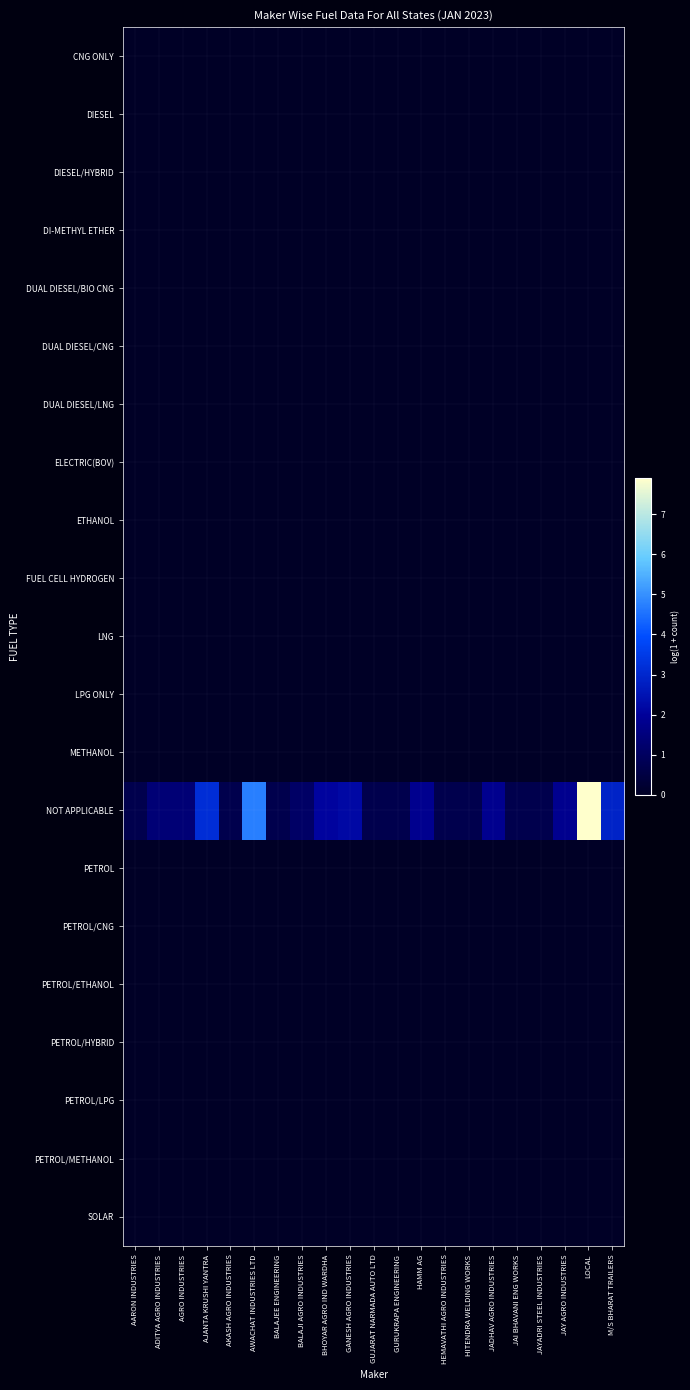

Reading left to right, transcribe all the data shown in this chart.

CNG ONLY: AARON INDUSTRIES=0.0	ADITYA AGRO INDUSTRIES=0.0	AGRO INDUSTRIES=0.0	AJANTA KRUSHI YANTRA=0.0	AKASH AGRO INDUSTRIES=0.0	AWACHAT INDUSTRIES LTD=0.0	BALAJEE ENGINEERING=0.0	BALAJI AGRO INDUSTRIES=0.0	BHOYAR AGRO IND WARDHA=0.0	GANESH AGRO INDUSTRIES=0.0	GUJARAT NARMADA AUTO LTD=0.0	GURUKRAPA ENGINEERING=0.0	HAMM AG=0.0	HEMAVATHI AGRO INDUSTRIES=0.0	HITENDRA WELDING WORKS=0.0	JADHAV AGRO INDUSTRIES=0.0	JAI BHAVANI ENG WORKS=0.0	JAYADRI STEEL INDUSTRIES=0.0	JAY AGRO INDUSTRIES=0.0	LOCAL=0.0	M/S BHARAT TRAILERS=0.0
DIESEL: AARON INDUSTRIES=0.0	ADITYA AGRO INDUSTRIES=0.0	AGRO INDUSTRIES=0.0	AJANTA KRUSHI YANTRA=0.0	AKASH AGRO INDUSTRIES=0.0	AWACHAT INDUSTRIES LTD=0.0	BALAJEE ENGINEERING=0.0	BALAJI AGRO INDUSTRIES=0.0	BHOYAR AGRO IND WARDHA=0.0	GANESH AGRO INDUSTRIES=0.0	GUJARAT NARMADA AUTO LTD=0.0	GURUKRAPA ENGINEERING=0.0	HAMM AG=0.0	HEMAVATHI AGRO INDUSTRIES=0.0	HITENDRA WELDING WORKS=0.0	JADHAV AGRO INDUSTRIES=0.0	JAI BHAVANI ENG WORKS=0.0	JAYADRI STEEL INDUSTRIES=0.0	JAY AGRO INDUSTRIES=0.0	LOCAL=0.0	M/S BHARAT TRAILERS=0.0
DIESEL/HYBRID: AARON INDUSTRIES=0.0	ADITYA AGRO INDUSTRIES=0.0	AGRO INDUSTRIES=0.0	AJANTA KRUSHI YANTRA=0.0	AKASH AGRO INDUSTRIES=0.0	AWACHAT INDUSTRIES LTD=0.0	BALAJEE ENGINEERING=0.0	BALAJI AGRO INDUSTRIES=0.0	BHOYAR AGRO IND WARDHA=0.0	GANESH AGRO INDUSTRIES=0.0	GUJARAT NARMADA AUTO LTD=0.0	GURUKRAPA ENGINEERING=0.0	HAMM AG=0.0	HEMAVATHI AGRO INDUSTRIES=0.0	HITENDRA WELDING WORKS=0.0	JADHAV AGRO INDUSTRIES=0.0	JAI BHAVANI ENG WORKS=0.0	JAYADRI STEEL INDUSTRIES=0.0	JAY AGRO INDUSTRIES=0.0	LOCAL=0.0	M/S BHARAT TRAILERS=0.0
DI-METHYL ETHER: AARON INDUSTRIES=0.0	ADITYA AGRO INDUSTRIES=0.0	AGRO INDUSTRIES=0.0	AJANTA KRUSHI YANTRA=0.0	AKASH AGRO INDUSTRIES=0.0	AWACHAT INDUSTRIES LTD=0.0	BALAJEE ENGINEERING=0.0	BALAJI AGRO INDUSTRIES=0.0	BHOYAR AGRO IND WARDHA=0.0	GANESH AGRO INDUSTRIES=0.0	GUJARAT NARMADA AUTO LTD=0.0	GURUKRAPA ENGINEERING=0.0	HAMM AG=0.0	HEMAVATHI AGRO INDUSTRIES=0.0	HITENDRA WELDING WORKS=0.0	JADHAV AGRO INDUSTRIES=0.0	JAI BHAVANI ENG WORKS=0.0	JAYADRI STEEL INDUSTRIES=0.0	JAY AGRO INDUSTRIES=0.0	LOCAL=0.0	M/S BHARAT TRAILERS=0.0
DUAL DIESEL/BIO CNG: AARON INDUSTRIES=0.0	ADITYA AGRO INDUSTRIES=0.0	AGRO INDUSTRIES=0.0	AJANTA KRUSHI YANTRA=0.0	AKASH AGRO INDUSTRIES=0.0	AWACHAT INDUSTRIES LTD=0.0	BALAJEE ENGINEERING=0.0	BALAJI AGRO INDUSTRIES=0.0	BHOYAR AGRO IND WARDHA=0.0	GANESH AGRO INDUSTRIES=0.0	GUJARAT NARMADA AUTO LTD=0.0	GURUKRAPA ENGINEERING=0.0	HAMM AG=0.0	HEMAVATHI AGRO INDUSTRIES=0.0	HITENDRA WELDING WORKS=0.0	JADHAV AGRO INDUSTRIES=0.0	JAI BHAVANI ENG WORKS=0.0	JAYADRI STEEL INDUSTRIES=0.0	JAY AGRO INDUSTRIES=0.0	LOCAL=0.0	M/S BHARAT TRAILERS=0.0
DUAL DIESEL/CNG: AARON INDUSTRIES=0.0	ADITYA AGRO INDUSTRIES=0.0	AGRO INDUSTRIES=0.0	AJANTA KRUSHI YANTRA=0.0	AKASH AGRO INDUSTRIES=0.0	AWACHAT INDUSTRIES LTD=0.0	BALAJEE ENGINEERING=0.0	BALAJI AGRO INDUSTRIES=0.0	BHOYAR AGRO IND WARDHA=0.0	GANESH AGRO INDUSTRIES=0.0	GUJARAT NARMADA AUTO LTD=0.0	GURUKRAPA ENGINEERING=0.0	HAMM AG=0.0	HEMAVATHI AGRO INDUSTRIES=0.0	HITENDRA WELDING WORKS=0.0	JADHAV AGRO INDUSTRIES=0.0	JAI BHAVANI ENG WORKS=0.0	JAYADRI STEEL INDUSTRIES=0.0	JAY AGRO INDUSTRIES=0.0	LOCAL=0.0	M/S BHARAT TRAILERS=0.0
DUAL DIESEL/LNG: AARON INDUSTRIES=0.0	ADITYA AGRO INDUSTRIES=0.0	AGRO INDUSTRIES=0.0	AJANTA KRUSHI YANTRA=0.0	AKASH AGRO INDUSTRIES=0.0	AWACHAT INDUSTRIES LTD=0.0	BALAJEE ENGINEERING=0.0	BALAJI AGRO INDUSTRIES=0.0	BHOYAR AGRO IND WARDHA=0.0	GANESH AGRO INDUSTRIES=0.0	GUJARAT NARMADA AUTO LTD=0.0	GURUKRAPA ENGINEERING=0.0	HAMM AG=0.0	HEMAVATHI AGRO INDUSTRIES=0.0	HITENDRA WELDING WORKS=0.0	JADHAV AGRO INDUSTRIES=0.0	JAI BHAVANI ENG WORKS=0.0	JAYADRI STEEL INDUSTRIES=0.0	JAY AGRO INDUSTRIES=0.0	LOCAL=0.0	M/S BHARAT TRAILERS=0.0
ELECTRIC(BOV): AARON INDUSTRIES=0.0	ADITYA AGRO INDUSTRIES=0.0	AGRO INDUSTRIES=0.0	AJANTA KRUSHI YANTRA=0.0	AKASH AGRO INDUSTRIES=0.0	AWACHAT INDUSTRIES LTD=0.0	BALAJEE ENGINEERING=0.0	BALAJI AGRO INDUSTRIES=0.0	BHOYAR AGRO IND WARDHA=0.0	GANESH AGRO INDUSTRIES=0.0	GUJARAT NARMADA AUTO LTD=0.0	GURUKRAPA ENGINEERING=0.0	HAMM AG=0.0	HEMAVATHI AGRO INDUSTRIES=0.0	HITENDRA WELDING WORKS=0.0	JADHAV AGRO INDUSTRIES=0.0	JAI BHAVANI ENG WORKS=0.0	JAYADRI STEEL INDUSTRIES=0.0	JAY AGRO INDUSTRIES=0.0	LOCAL=0.0	M/S BHARAT TRAILERS=0.0
ETHANOL: AARON INDUSTRIES=0.0	ADITYA AGRO INDUSTRIES=0.0	AGRO INDUSTRIES=0.0	AJANTA KRUSHI YANTRA=0.0	AKASH AGRO INDUSTRIES=0.0	AWACHAT INDUSTRIES LTD=0.0	BALAJEE ENGINEERING=0.0	BALAJI AGRO INDUSTRIES=0.0	BHOYAR AGRO IND WARDHA=0.0	GANESH AGRO INDUSTRIES=0.0	GUJARAT NARMADA AUTO LTD=0.0	GURUKRAPA ENGINEERING=0.0	HAMM AG=0.0	HEMAVATHI AGRO INDUSTRIES=0.0	HITENDRA WELDING WORKS=0.0	JADHAV AGRO INDUSTRIES=0.0	JAI BHAVANI ENG WORKS=0.0	JAYADRI STEEL INDUSTRIES=0.0	JAY AGRO INDUSTRIES=0.0	LOCAL=0.0	M/S BHARAT TRAILERS=0.0
FUEL CELL HYDROGEN: AARON INDUSTRIES=0.0	ADITYA AGRO INDUSTRIES=0.0	AGRO INDUSTRIES=0.0	AJANTA KRUSHI YANTRA=0.0	AKASH AGRO INDUSTRIES=0.0	AWACHAT INDUSTRIES LTD=0.0	BALAJEE ENGINEERING=0.0	BALAJI AGRO INDUSTRIES=0.0	BHOYAR AGRO IND WARDHA=0.0	GANESH AGRO INDUSTRIES=0.0	GUJARAT NARMADA AUTO LTD=0.0	GURUKRAPA ENGINEERING=0.0	HAMM AG=0.0	HEMAVATHI AGRO INDUSTRIES=0.0	HITENDRA WELDING WORKS=0.0	JADHAV AGRO INDUSTRIES=0.0	JAI BHAVANI ENG WORKS=0.0	JAYADRI STEEL INDUSTRIES=0.0	JAY AGRO INDUSTRIES=0.0	LOCAL=0.0	M/S BHARAT TRAILERS=0.0
LNG: AARON INDUSTRIES=0.0	ADITYA AGRO INDUSTRIES=0.0	AGRO INDUSTRIES=0.0	AJANTA KRUSHI YANTRA=0.0	AKASH AGRO INDUSTRIES=0.0	AWACHAT INDUSTRIES LTD=0.0	BALAJEE ENGINEERING=0.0	BALAJI AGRO INDUSTRIES=0.0	BHOYAR AGRO IND WARDHA=0.0	GANESH AGRO INDUSTRIES=0.0	GUJARAT NARMADA AUTO LTD=0.0	GURUKRAPA ENGINEERING=0.0	HAMM AG=0.0	HEMAVATHI AGRO INDUSTRIES=0.0	HITENDRA WELDING WORKS=0.0	JADHAV AGRO INDUSTRIES=0.0	JAI BHAVANI ENG WORKS=0.0	JAYADRI STEEL INDUSTRIES=0.0	JAY AGRO INDUSTRIES=0.0	LOCAL=0.0	M/S BHARAT TRAILERS=0.0
LPG ONLY: AARON INDUSTRIES=0.0	ADITYA AGRO INDUSTRIES=0.0	AGRO INDUSTRIES=0.0	AJANTA KRUSHI YANTRA=0.0	AKASH AGRO INDUSTRIES=0.0	AWACHAT INDUSTRIES LTD=0.0	BALAJEE ENGINEERING=0.0	BALAJI AGRO INDUSTRIES=0.0	BHOYAR AGRO IND WARDHA=0.0	GANESH AGRO INDUSTRIES=0.0	GUJARAT NARMADA AUTO LTD=0.0	GURUKRAPA ENGINEERING=0.0	HAMM AG=0.0	HEMAVATHI AGRO INDUSTRIES=0.0	HITENDRA WELDING WORKS=0.0	JADHAV AGRO INDUSTRIES=0.0	JAI BHAVANI ENG WORKS=0.0	JAYADRI STEEL INDUSTRIES=0.0	JAY AGRO INDUSTRIES=0.0	LOCAL=0.0	M/S BHARAT TRAILERS=0.0
METHANOL: AARON INDUSTRIES=0.0	ADITYA AGRO INDUSTRIES=0.0	AGRO INDUSTRIES=0.0	AJANTA KRUSHI YANTRA=0.0	AKASH AGRO INDUSTRIES=0.0	AWACHAT INDUSTRIES LTD=0.0	BALAJEE ENGINEERING=0.0	BALAJI AGRO INDUSTRIES=0.0	BHOYAR AGRO IND WARDHA=0.0	GANESH AGRO INDUSTRIES=0.0	GUJARAT NARMADA AUTO LTD=0.0	GURUKRAPA ENGINEERING=0.0	HAMM AG=0.0	HEMAVATHI AGRO INDUSTRIES=0.0	HITENDRA WELDING WORKS=0.0	JADHAV AGRO INDUSTRIES=0.0	JAI BHAVANI ENG WORKS=0.0	JAYADRI STEEL INDUSTRIES=0.0	JAY AGRO INDUSTRIES=0.0	LOCAL=0.0	M/S BHARAT TRAILERS=0.0
NOT APPLICABLE: AARON INDUSTRIES=0.7	ADITYA AGRO INDUSTRIES=1.4	AGRO INDUSTRIES=1.4	AJANTA KRUSHI YANTRA=3.2	AKASH AGRO INDUSTRIES=0.7	AWACHAT INDUSTRIES LTD=4.8	BALAJEE ENGINEERING=0.7	BALAJI AGRO INDUSTRIES=1.1	BHOYAR AGRO IND WARDHA=2.1	GANESH AGRO INDUSTRIES=2.2	GUJARAT NARMADA AUTO LTD=0.7	GURUKRAPA ENGINEERING=0.7	HAMM AG=1.8	HEMAVATHI AGRO INDUSTRIES=0.7	HITENDRA WELDING WORKS=0.7	JADHAV AGRO INDUSTRIES=1.8	JAI BHAVANI ENG WORKS=0.7	JAYADRI STEEL INDUSTRIES=0.7	JAY AGRO INDUSTRIES=1.8	LOCAL=7.9	M/S BHARAT TRAILERS=2.9
PETROL: AARON INDUSTRIES=0.0	ADITYA AGRO INDUSTRIES=0.0	AGRO INDUSTRIES=0.0	AJANTA KRUSHI YANTRA=0.0	AKASH AGRO INDUSTRIES=0.0	AWACHAT INDUSTRIES LTD=0.0	BALAJEE ENGINEERING=0.0	BALAJI AGRO INDUSTRIES=0.0	BHOYAR AGRO IND WARDHA=0.0	GANESH AGRO INDUSTRIES=0.0	GUJARAT NARMADA AUTO LTD=0.0	GURUKRAPA ENGINEERING=0.0	HAMM AG=0.0	HEMAVATHI AGRO INDUSTRIES=0.0	HITENDRA WELDING WORKS=0.0	JADHAV AGRO INDUSTRIES=0.0	JAI BHAVANI ENG WORKS=0.0	JAYADRI STEEL INDUSTRIES=0.0	JAY AGRO INDUSTRIES=0.0	LOCAL=0.0	M/S BHARAT TRAILERS=0.0
PETROL/CNG: AARON INDUSTRIES=0.0	ADITYA AGRO INDUSTRIES=0.0	AGRO INDUSTRIES=0.0	AJANTA KRUSHI YANTRA=0.0	AKASH AGRO INDUSTRIES=0.0	AWACHAT INDUSTRIES LTD=0.0	BALAJEE ENGINEERING=0.0	BALAJI AGRO INDUSTRIES=0.0	BHOYAR AGRO IND WARDHA=0.0	GANESH AGRO INDUSTRIES=0.0	GUJARAT NARMADA AUTO LTD=0.0	GURUKRAPA ENGINEERING=0.0	HAMM AG=0.0	HEMAVATHI AGRO INDUSTRIES=0.0	HITENDRA WELDING WORKS=0.0	JADHAV AGRO INDUSTRIES=0.0	JAI BHAVANI ENG WORKS=0.0	JAYADRI STEEL INDUSTRIES=0.0	JAY AGRO INDUSTRIES=0.0	LOCAL=0.0	M/S BHARAT TRAILERS=0.0
PETROL/ETHANOL: AARON INDUSTRIES=0.0	ADITYA AGRO INDUSTRIES=0.0	AGRO INDUSTRIES=0.0	AJANTA KRUSHI YANTRA=0.0	AKASH AGRO INDUSTRIES=0.0	AWACHAT INDUSTRIES LTD=0.0	BALAJEE ENGINEERING=0.0	BALAJI AGRO INDUSTRIES=0.0	BHOYAR AGRO IND WARDHA=0.0	GANESH AGRO INDUSTRIES=0.0	GUJARAT NARMADA AUTO LTD=0.0	GURUKRAPA ENGINEERING=0.0	HAMM AG=0.0	HEMAVATHI AGRO INDUSTRIES=0.0	HITENDRA WELDING WORKS=0.0	JADHAV AGRO INDUSTRIES=0.0	JAI BHAVANI ENG WORKS=0.0	JAYADRI STEEL INDUSTRIES=0.0	JAY AGRO INDUSTRIES=0.0	LOCAL=0.0	M/S BHARAT TRAILERS=0.0
PETROL/HYBRID: AARON INDUSTRIES=0.0	ADITYA AGRO INDUSTRIES=0.0	AGRO INDUSTRIES=0.0	AJANTA KRUSHI YANTRA=0.0	AKASH AGRO INDUSTRIES=0.0	AWACHAT INDUSTRIES LTD=0.0	BALAJEE ENGINEERING=0.0	BALAJI AGRO INDUSTRIES=0.0	BHOYAR AGRO IND WARDHA=0.0	GANESH AGRO INDUSTRIES=0.0	GUJARAT NARMADA AUTO LTD=0.0	GURUKRAPA ENGINEERING=0.0	HAMM AG=0.0	HEMAVATHI AGRO INDUSTRIES=0.0	HITENDRA WELDING WORKS=0.0	JADHAV AGRO INDUSTRIES=0.0	JAI BHAVANI ENG WORKS=0.0	JAYADRI STEEL INDUSTRIES=0.0	JAY AGRO INDUSTRIES=0.0	LOCAL=0.0	M/S BHARAT TRAILERS=0.0
PETROL/LPG: AARON INDUSTRIES=0.0	ADITYA AGRO INDUSTRIES=0.0	AGRO INDUSTRIES=0.0	AJANTA KRUSHI YANTRA=0.0	AKASH AGRO INDUSTRIES=0.0	AWACHAT INDUSTRIES LTD=0.0	BALAJEE ENGINEERING=0.0	BALAJI AGRO INDUSTRIES=0.0	BHOYAR AGRO IND WARDHA=0.0	GANESH AGRO INDUSTRIES=0.0	GUJARAT NARMADA AUTO LTD=0.0	GURUKRAPA ENGINEERING=0.0	HAMM AG=0.0	HEMAVATHI AGRO INDUSTRIES=0.0	HITENDRA WELDING WORKS=0.0	JADHAV AGRO INDUSTRIES=0.0	JAI BHAVANI ENG WORKS=0.0	JAYADRI STEEL INDUSTRIES=0.0	JAY AGRO INDUSTRIES=0.0	LOCAL=0.0	M/S BHARAT TRAILERS=0.0
PETROL/METHANOL: AARON INDUSTRIES=0.0	ADITYA AGRO INDUSTRIES=0.0	AGRO INDUSTRIES=0.0	AJANTA KRUSHI YANTRA=0.0	AKASH AGRO INDUSTRIES=0.0	AWACHAT INDUSTRIES LTD=0.0	BALAJEE ENGINEERING=0.0	BALAJI AGRO INDUSTRIES=0.0	BHOYAR AGRO IND WARDHA=0.0	GANESH AGRO INDUSTRIES=0.0	GUJARAT NARMADA AUTO LTD=0.0	GURUKRAPA ENGINEERING=0.0	HAMM AG=0.0	HEMAVATHI AGRO INDUSTRIES=0.0	HITENDRA WELDING WORKS=0.0	JADHAV AGRO INDUSTRIES=0.0	JAI BHAVANI ENG WORKS=0.0	JAYADRI STEEL INDUSTRIES=0.0	JAY AGRO INDUSTRIES=0.0	LOCAL=0.0	M/S BHARAT TRAILERS=0.0
SOLAR: AARON INDUSTRIES=0.0	ADITYA AGRO INDUSTRIES=0.0	AGRO INDUSTRIES=0.0	AJANTA KRUSHI YANTRA=0.0	AKASH AGRO INDUSTRIES=0.0	AWACHAT INDUSTRIES LTD=0.0	BALAJEE ENGINEERING=0.0	BALAJI AGRO INDUSTRIES=0.0	BHOYAR AGRO IND WARDHA=0.0	GANESH AGRO INDUSTRIES=0.0	GUJARAT NARMADA AUTO LTD=0.0	GURUKRAPA ENGINEERING=0.0	HAMM AG=0.0	HEMAVATHI AGRO INDUSTRIES=0.0	HITENDRA WELDING WORKS=0.0	JADHAV AGRO INDUSTRIES=0.0	JAI BHAVANI ENG WORKS=0.0	JAYADRI STEEL INDUSTRIES=0.0	JAY AGRO INDUSTRIES=0.0	LOCAL=0.0	M/S BHARAT TRAILERS=0.0